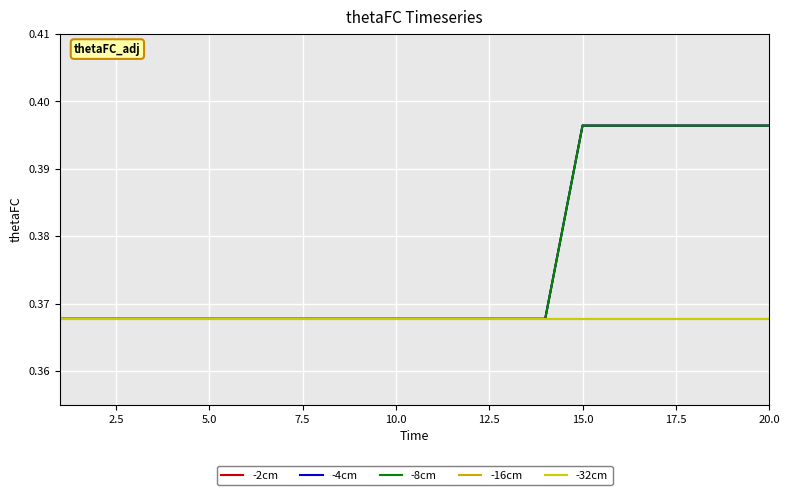

True or false: -4cm and -32cm cross at least once.

False